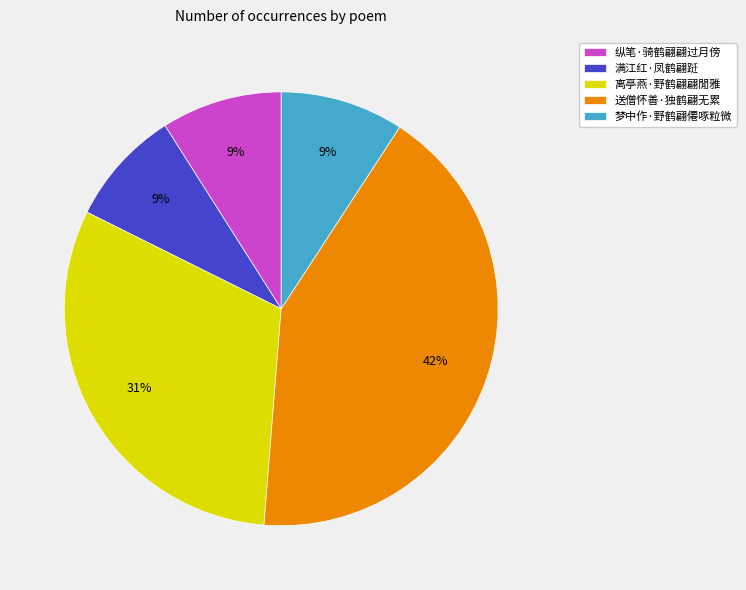

Which category has the biggest portion of the pie?

送僧怀善·独鹤翩无累